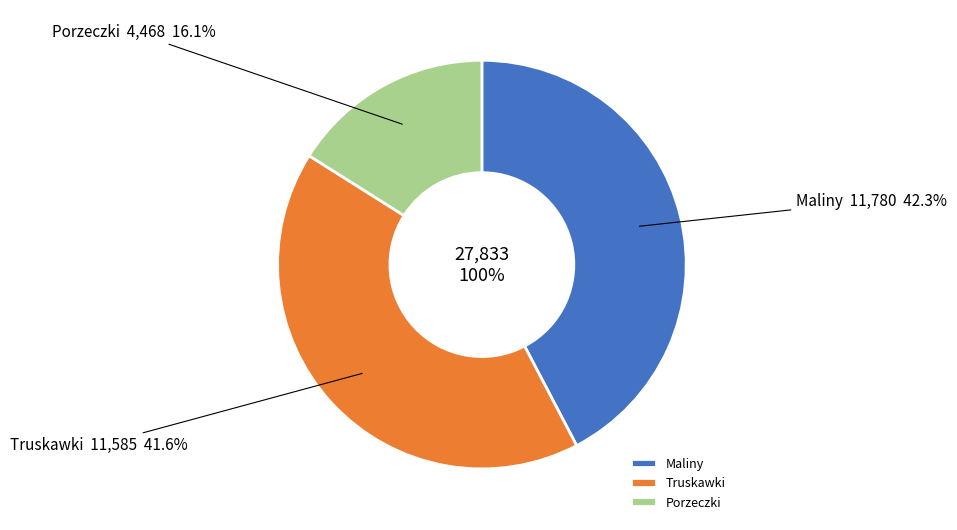

Does 23 account for over 50% of the chart?

No